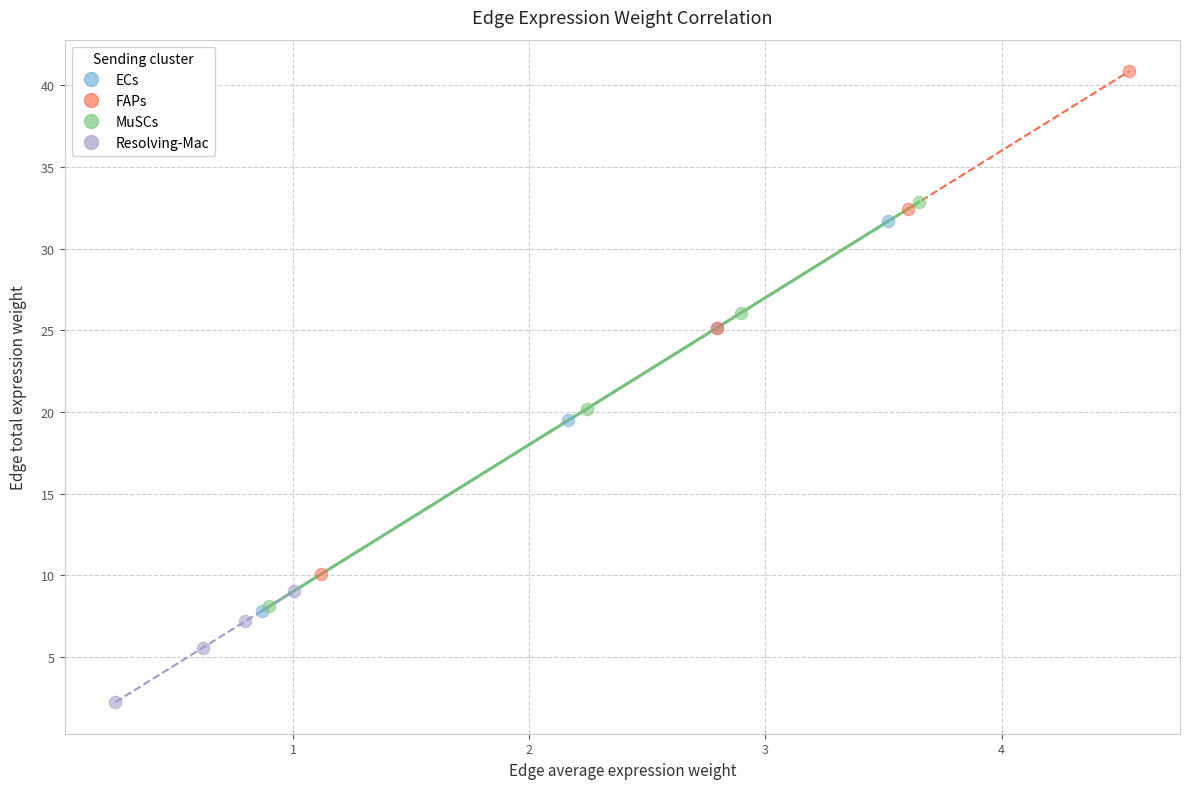

Which series reaches the maximum Y coordinate?

FAPs